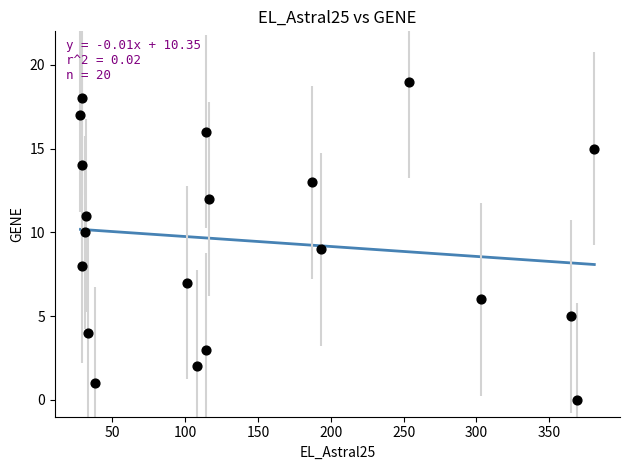

What is the range of X values (max minus min)?

353